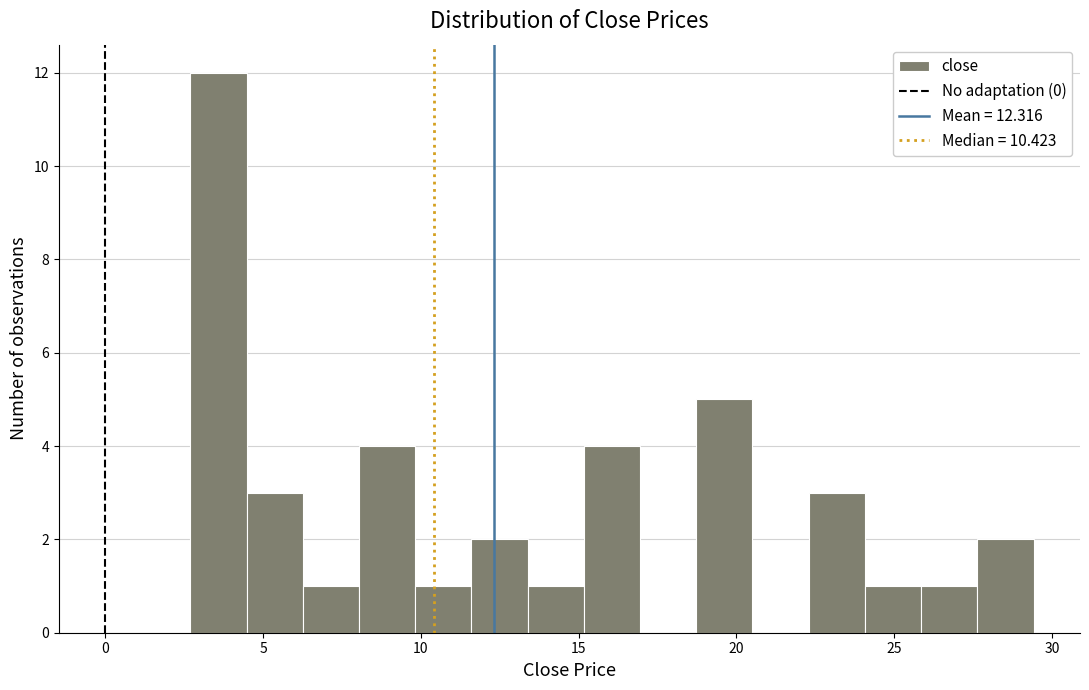

Around what value on the x-axis is the tallest bar? Give the approximate position of its centre, as read against the axis.

3.5